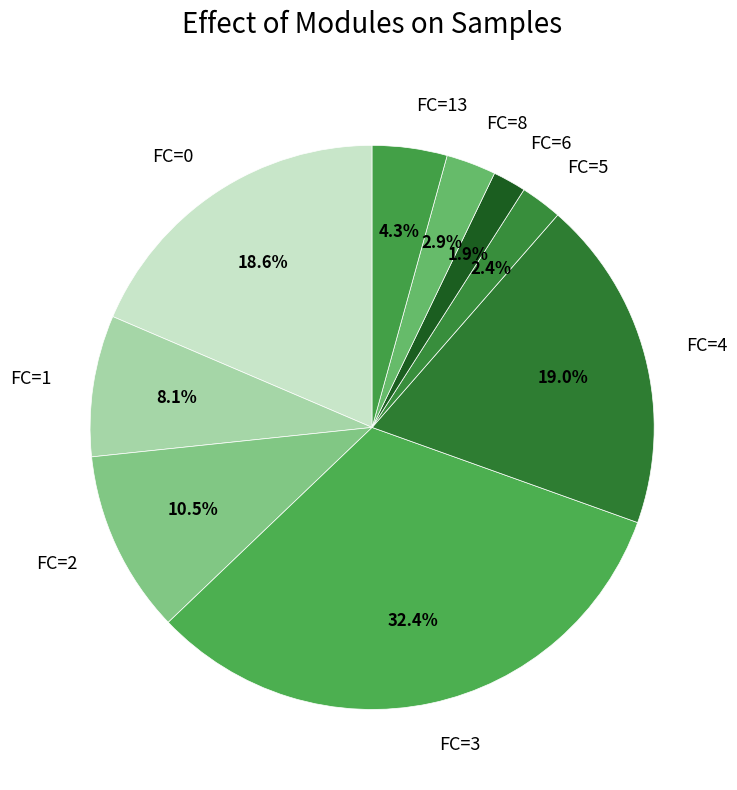

To the nearest percent, what is the difference between the largest and smallest slice percentages?

30%